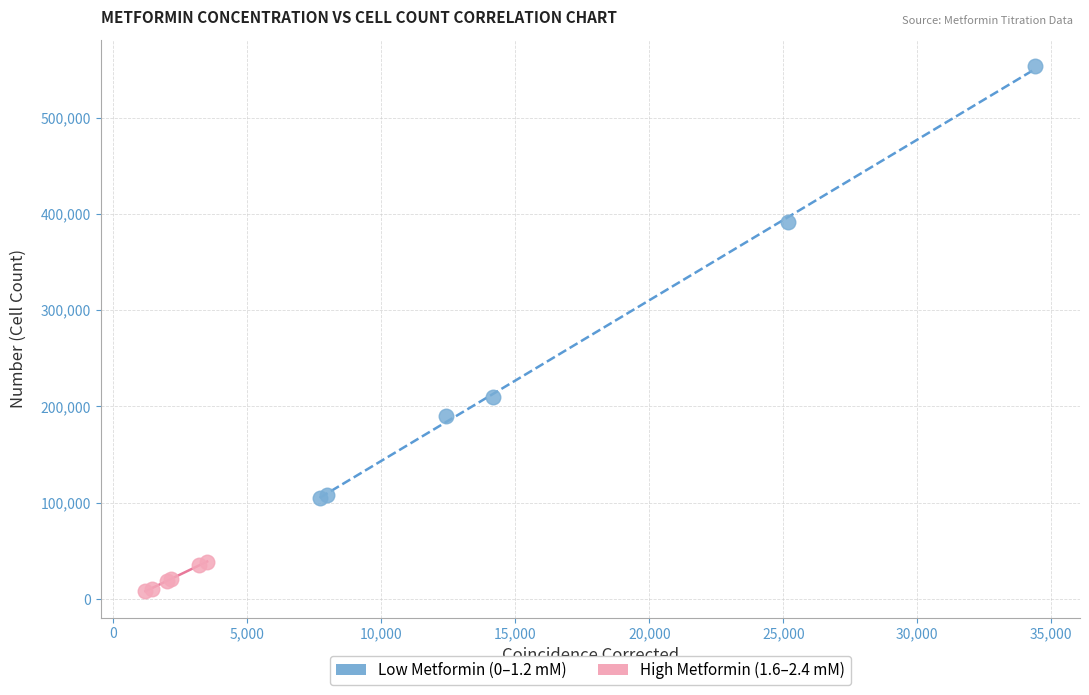

Which series contains the highest Y value?

Low Metformin (0–1.2 mM)